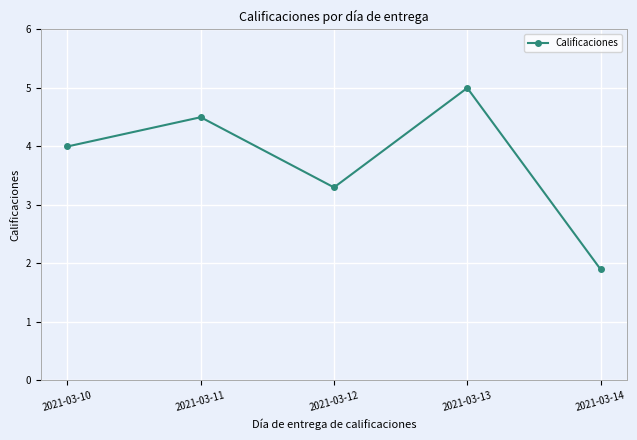

What is the difference between the values at 2021-03-10 and 2021-03-12?

0.7